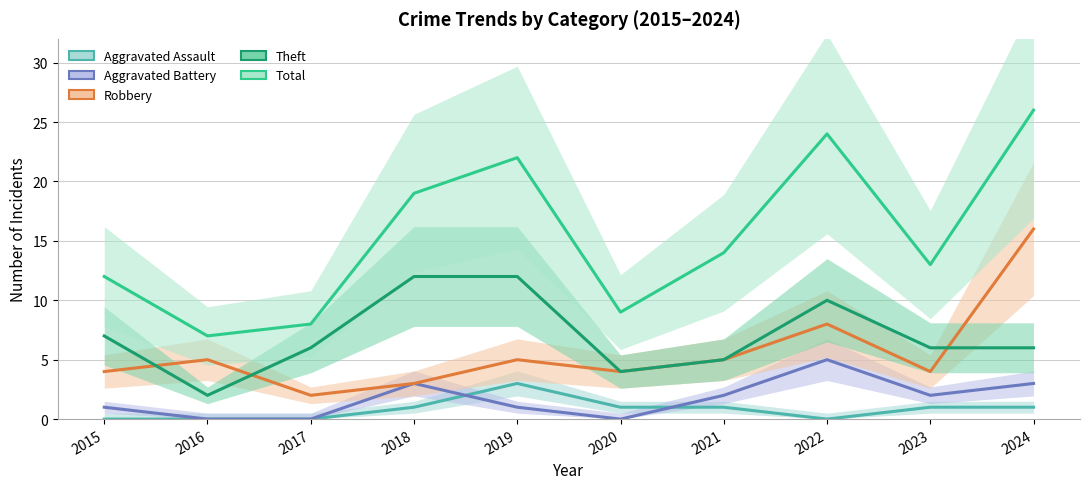

At which category does Aggravated Assault reach its first local valley?

2022